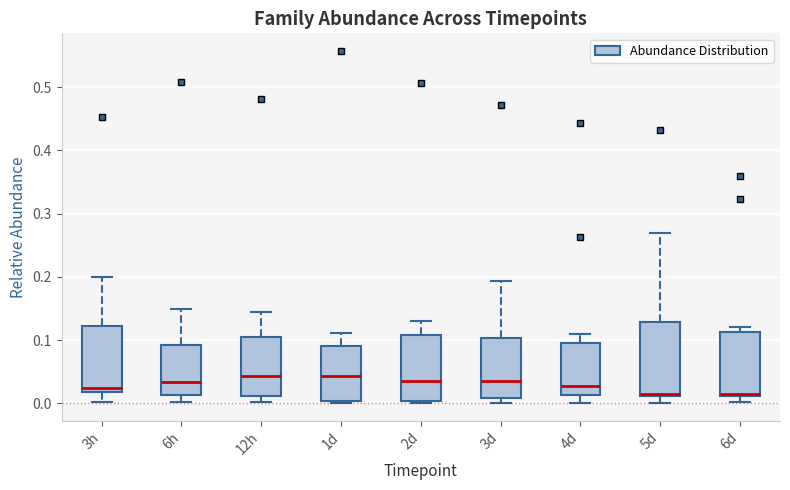

Reading left to right, transcribe this box plot: for each box, give where its median line is, the range the box spans, and where its two whiskers end, as read against the y-axis. The values are not printed on the chart, so give them approximately, as read against the axis.

3h: median 0.03, box 0.02 to 0.12, whiskers 0.00 to 0.20
6h: median 0.03, box 0.01 to 0.09, whiskers 0.00 to 0.15
12h: median 0.04, box 0.01 to 0.11, whiskers 0.00 to 0.15
1d: median 0.04, box 0.00 to 0.09, whiskers 0.00 (just below the box's lower edge) to 0.11
2d: median 0.03, box 0.00 to 0.11, whiskers 0.00 (just below the box's lower edge) to 0.13
3d: median 0.04, box 0.01 to 0.10, whiskers 0.00 to 0.19
4d: median 0.03, box 0.01 to 0.10, whiskers 0.00 to 0.11
5d: median 0.01 (drawn on the box's lower edge), box 0.01 to 0.13, whiskers 0.00 to 0.27
6d: median 0.02, box 0.01 to 0.11, whiskers 0.00 to 0.12